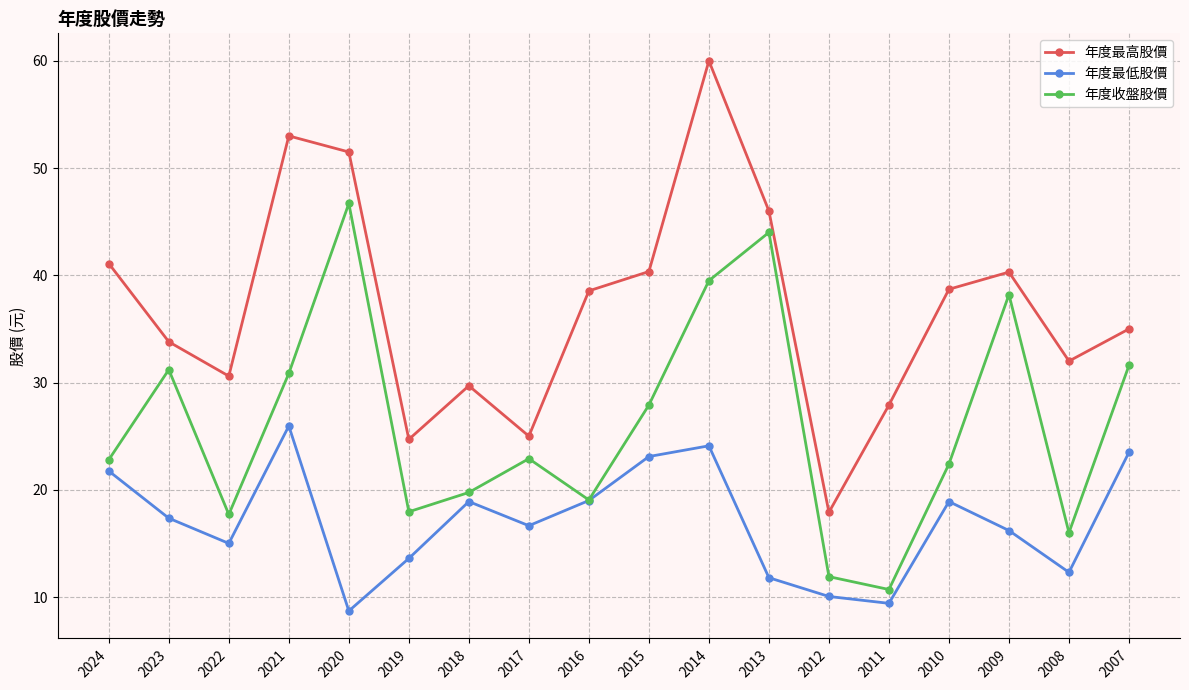

Which label corresponds to the largest value in the chart?

2014